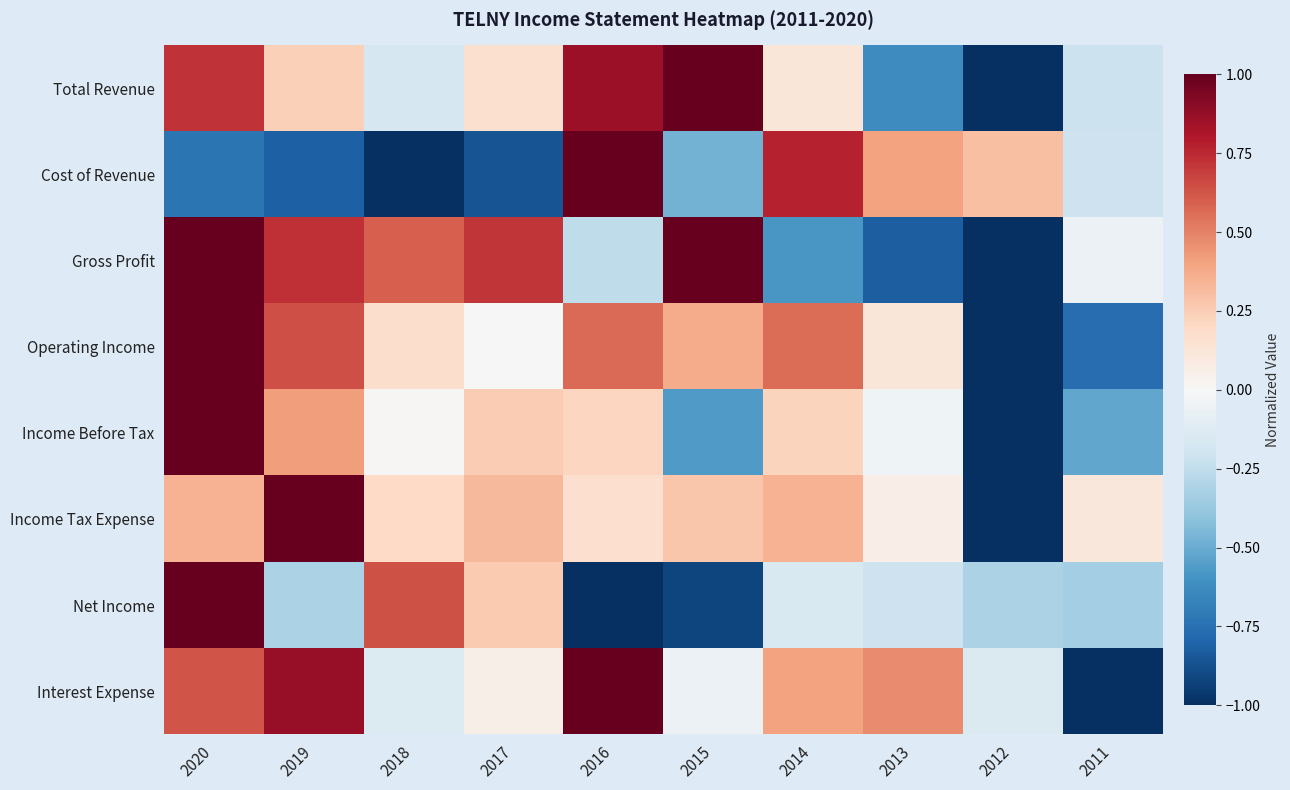

What is the smallest value displayed?

-1.0